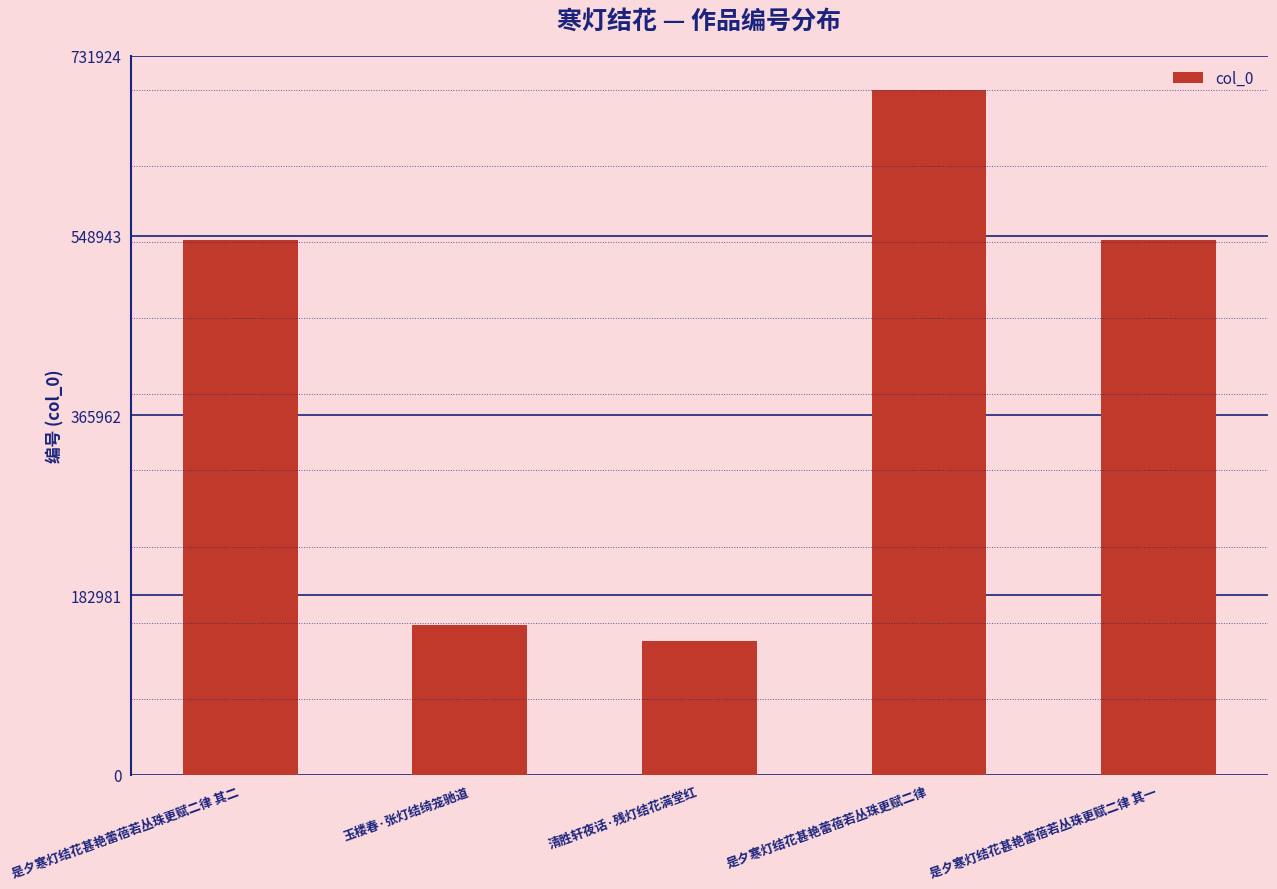

What is the greatest value displayed?

697070